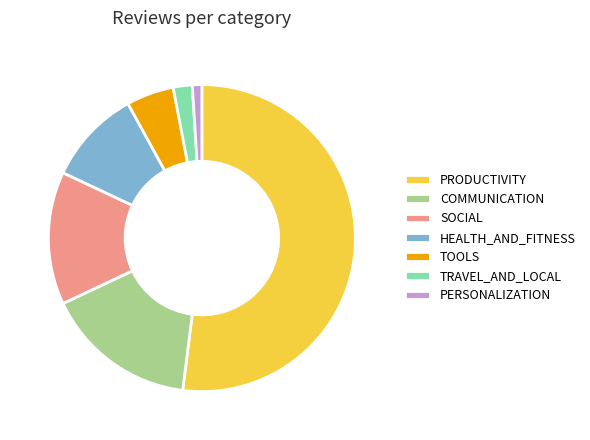

Rank the categories by value from highest to lowest.

PRODUCTIVITY, COMMUNICATION, SOCIAL, HEALTH_AND_FITNESS, TOOLS, TRAVEL_AND_LOCAL, PERSONALIZATION